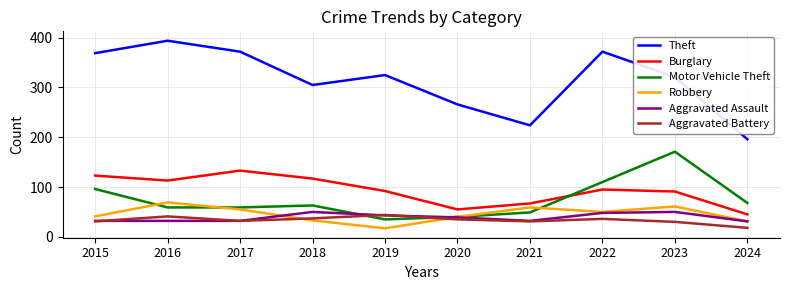

What value does the Motor Vehicle Theft series have at 2017?

59